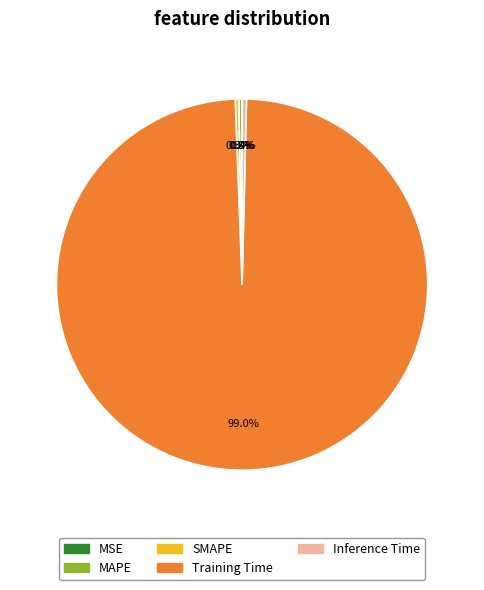

Which category accounts for the majority?

Training Time